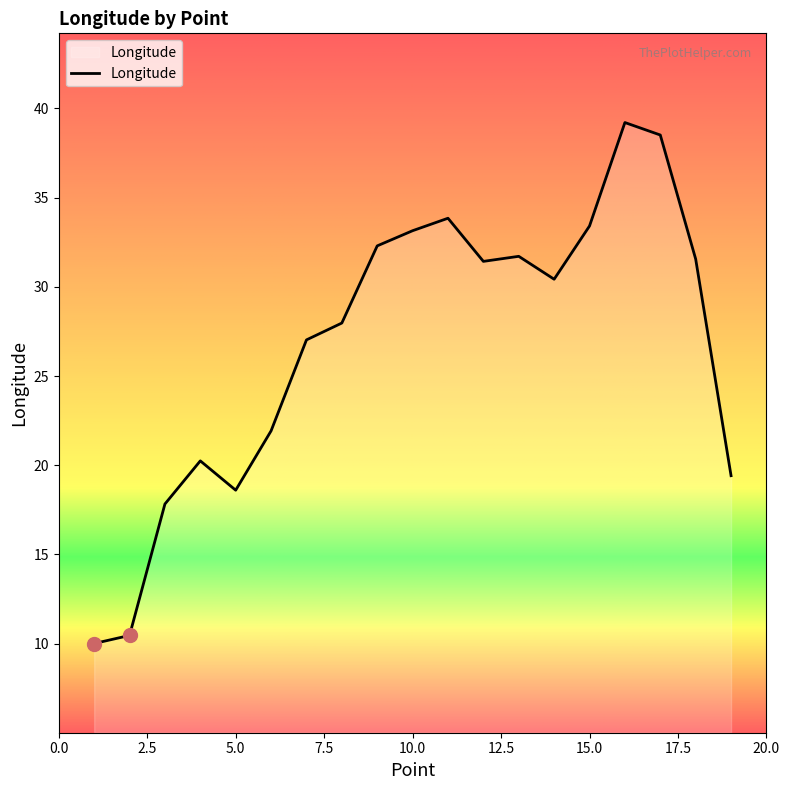

What is the difference between the maximum and minimum values?

29.2